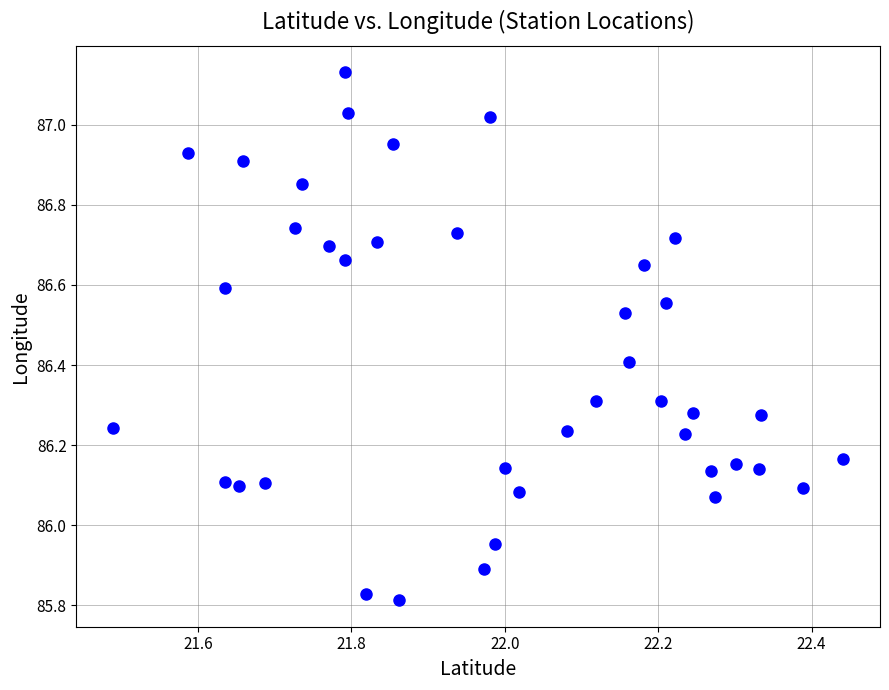

What is the range of X values (max minus min)?

1.0